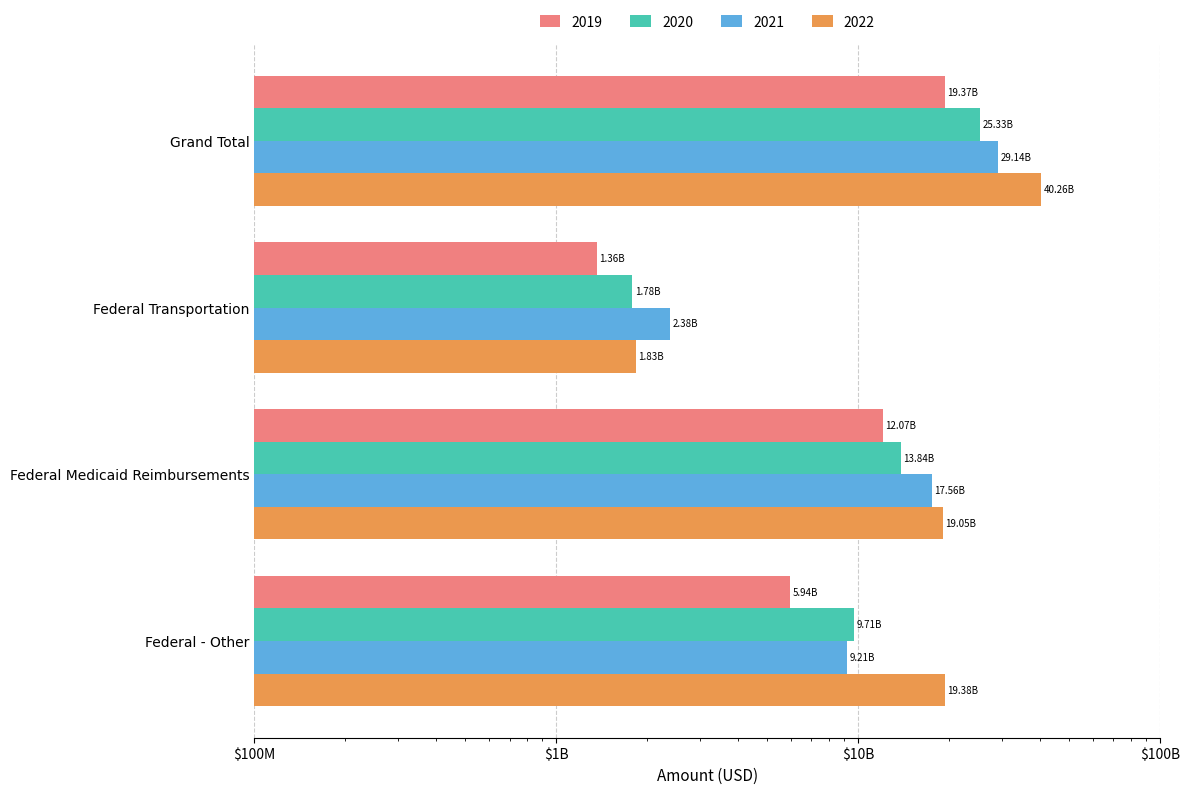

At which category does the chart reach its peak across all series?

Grand Total